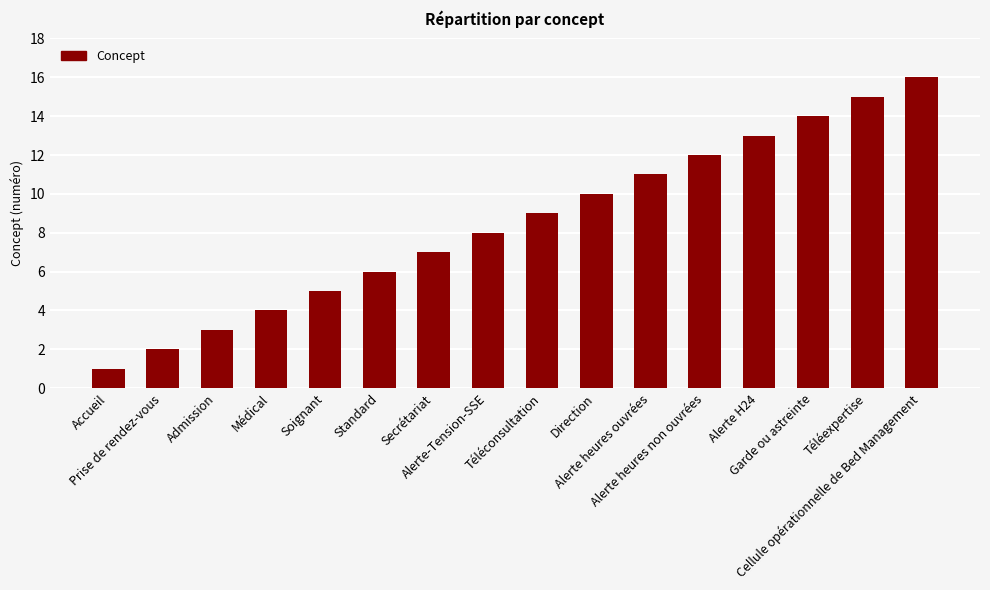

What position from the right is Direction?

7